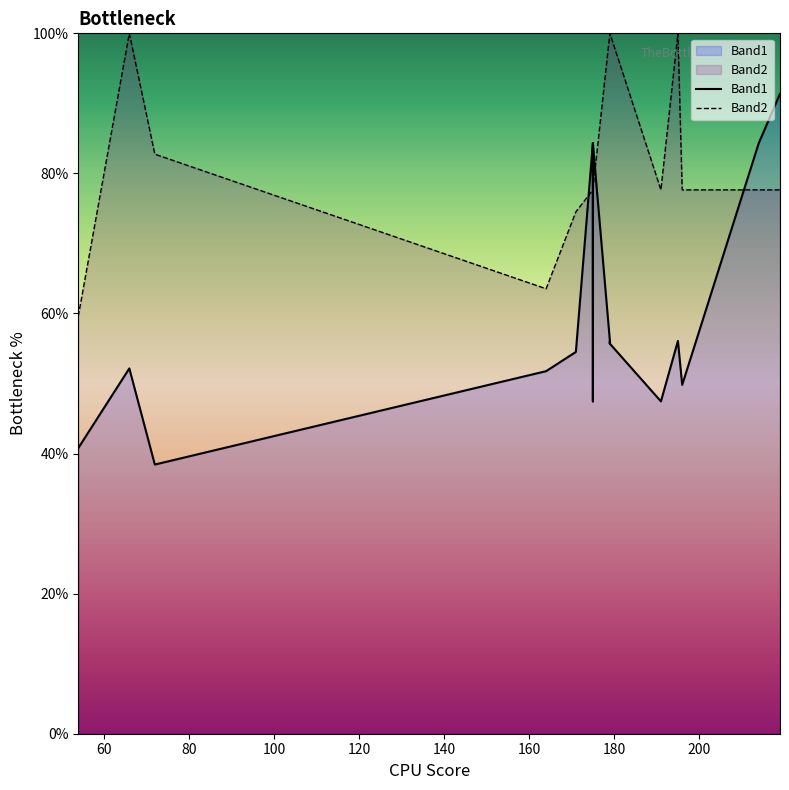

What is the smallest value displayed?

38.4